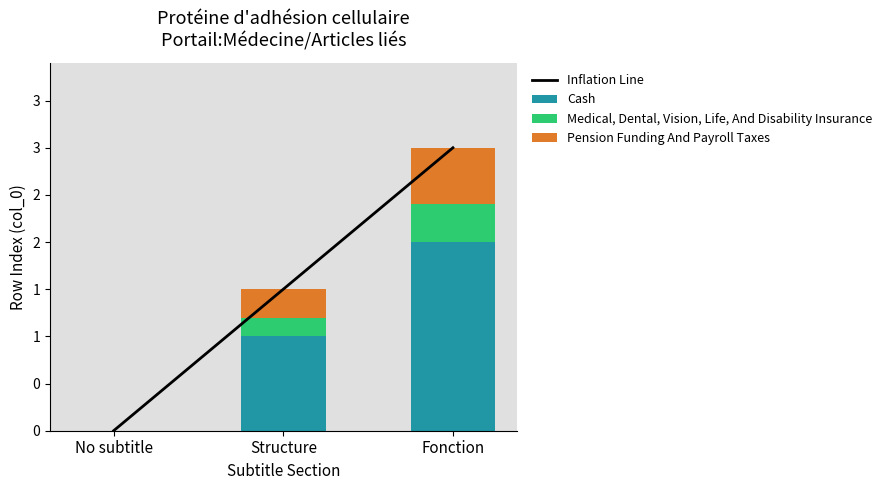

What is the difference between the highest and lowest values at Fonction?

2.6